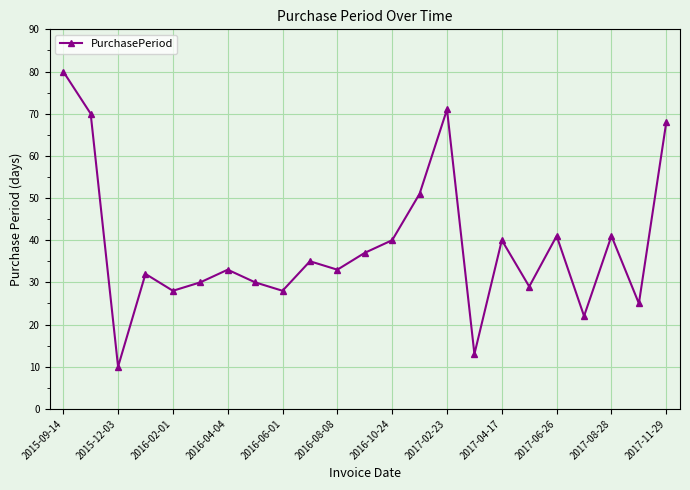

What is the maximum value shown in the chart?

80